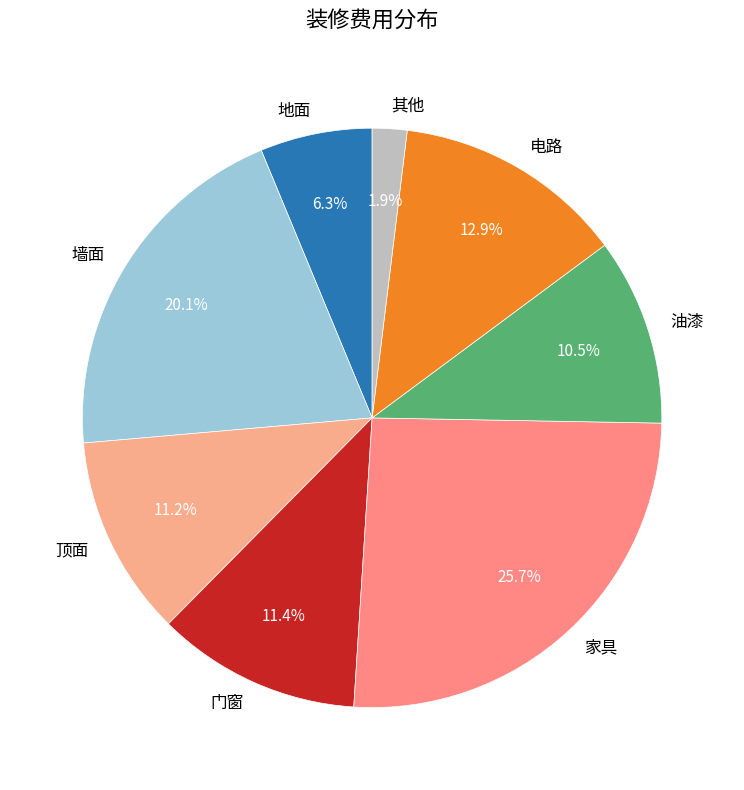

Which category has the smallest portion of the pie?

其他